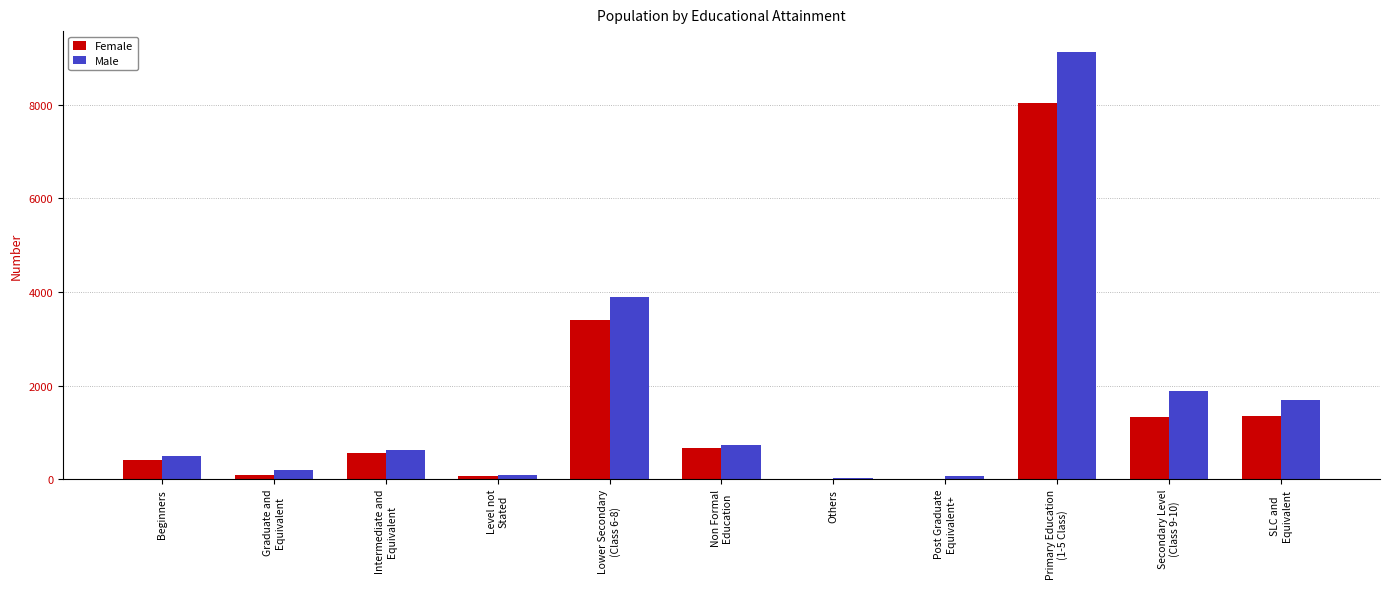

The value of Female at Secondary Level
(Class 9-10) is 1322. True or false?

True